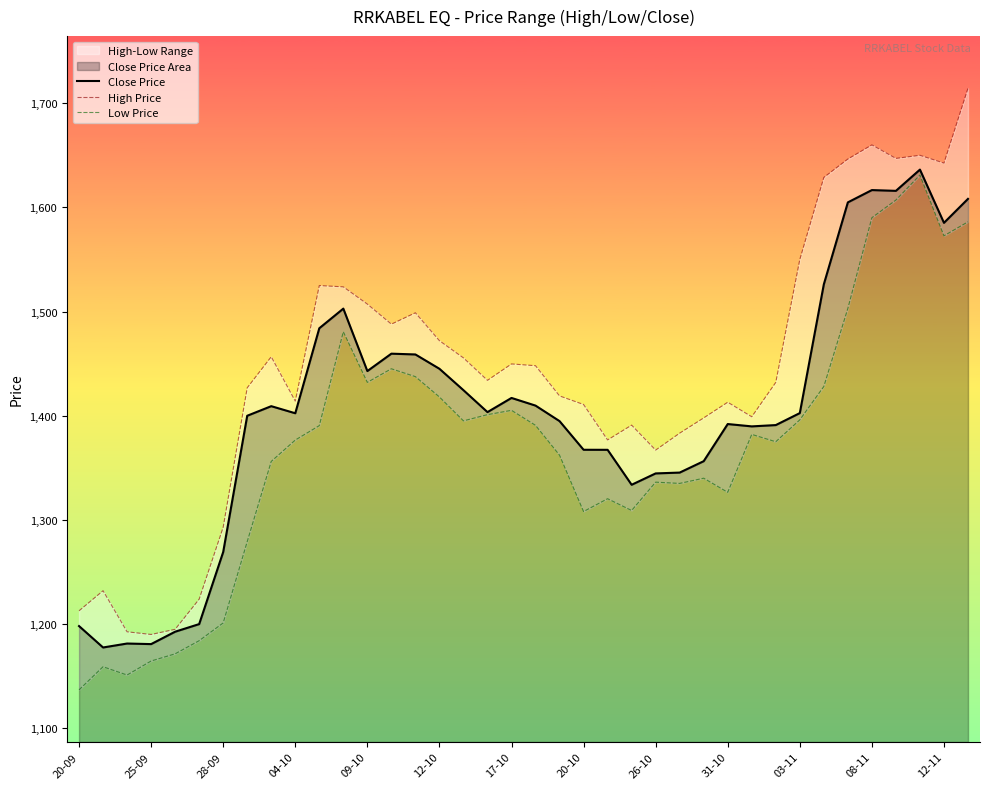

Count the number of categories in the chart.

38